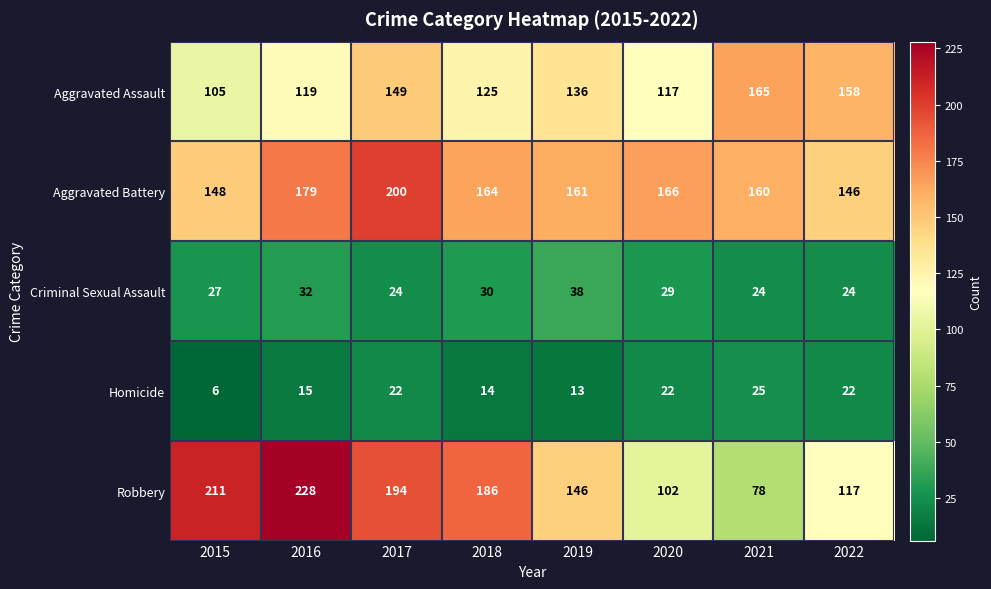

What is the spread (max minus min) of values at 2018?

172